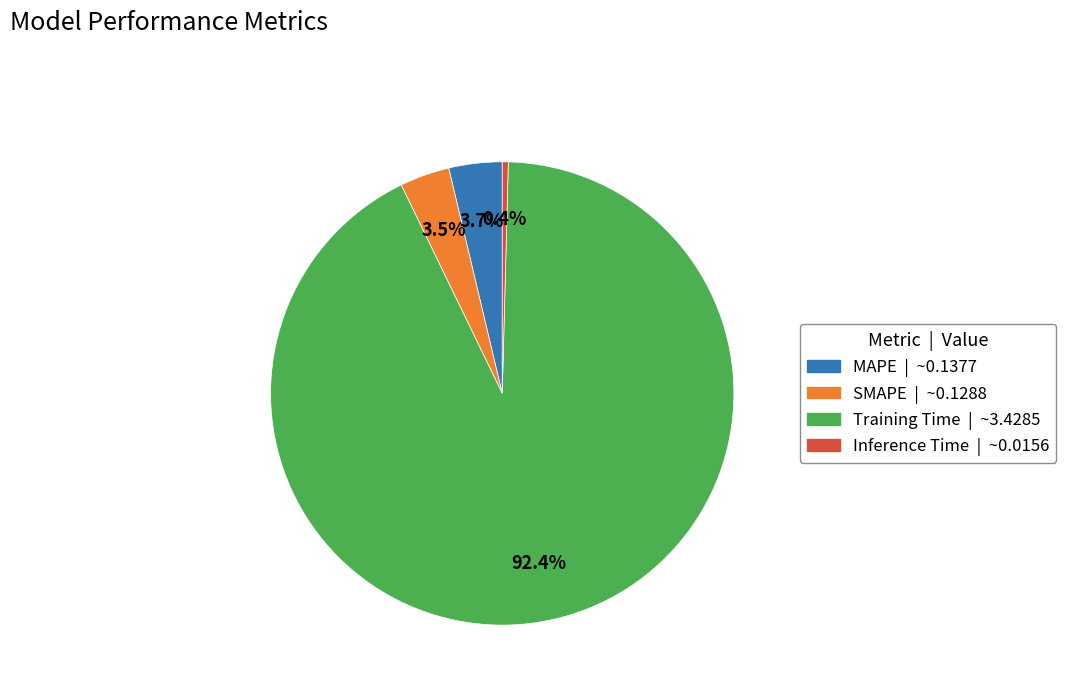

True or false: MAPE accounts for 4% of the total.

True